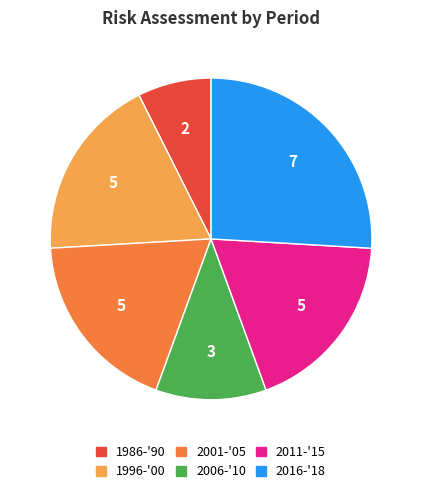

Combined, do 2001-'05 and 1986-'90 account for over 50%?

No